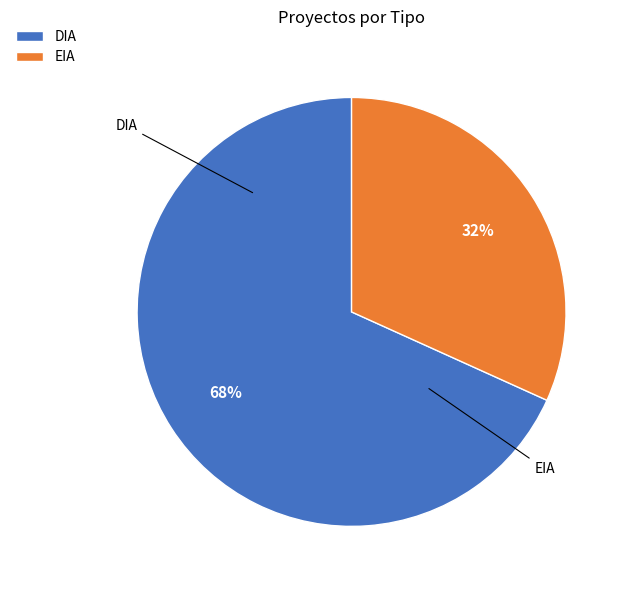

True or false: EIA accounts for 32% of the total.

True